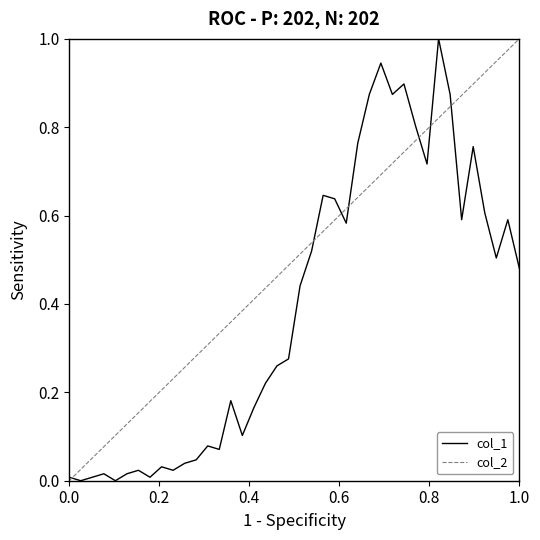

What is the maximum value for col_1?

1.0